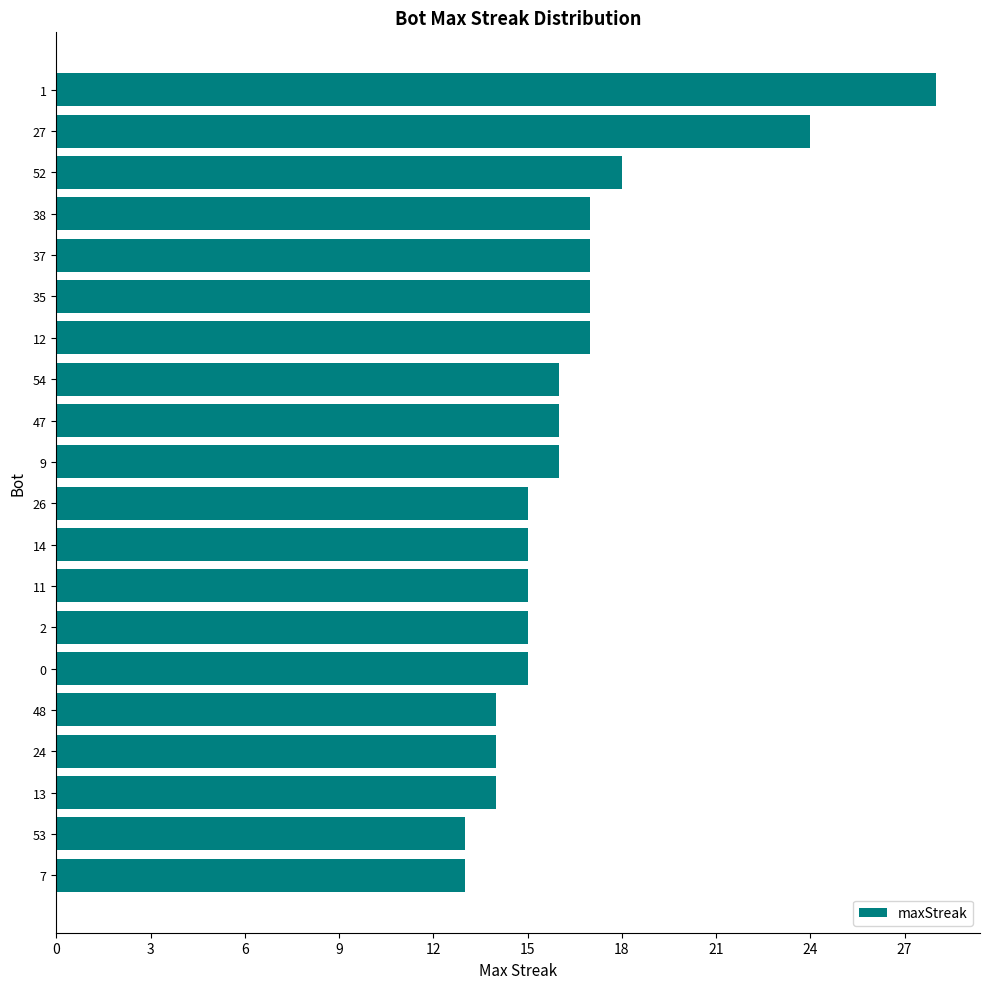

Reading bottom to top, transcribe all the data shown in this chart.

7=13	53=13	13=14	24=14	48=14	0=15	2=15	11=15	14=15	26=15	9=16	47=16	54=16	12=17	35=17	37=17	38=17	52=18	27=24	1=28